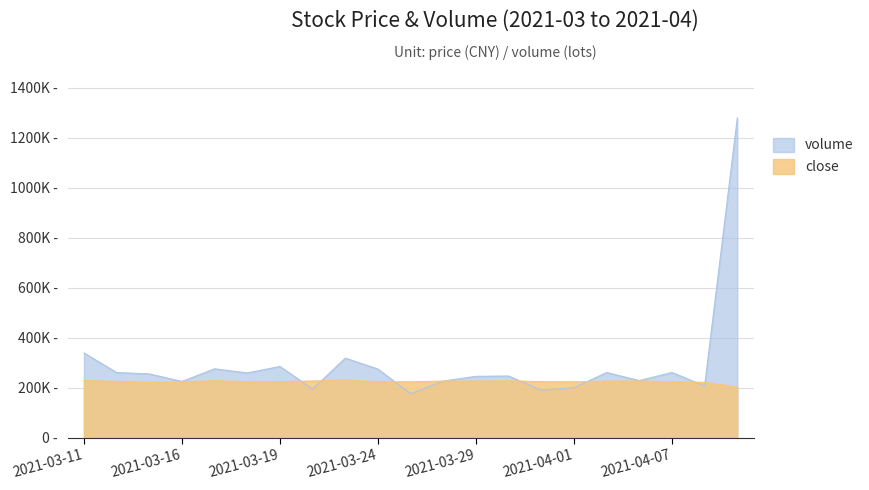

At which label is volume closest to 727799?

2021-03-11